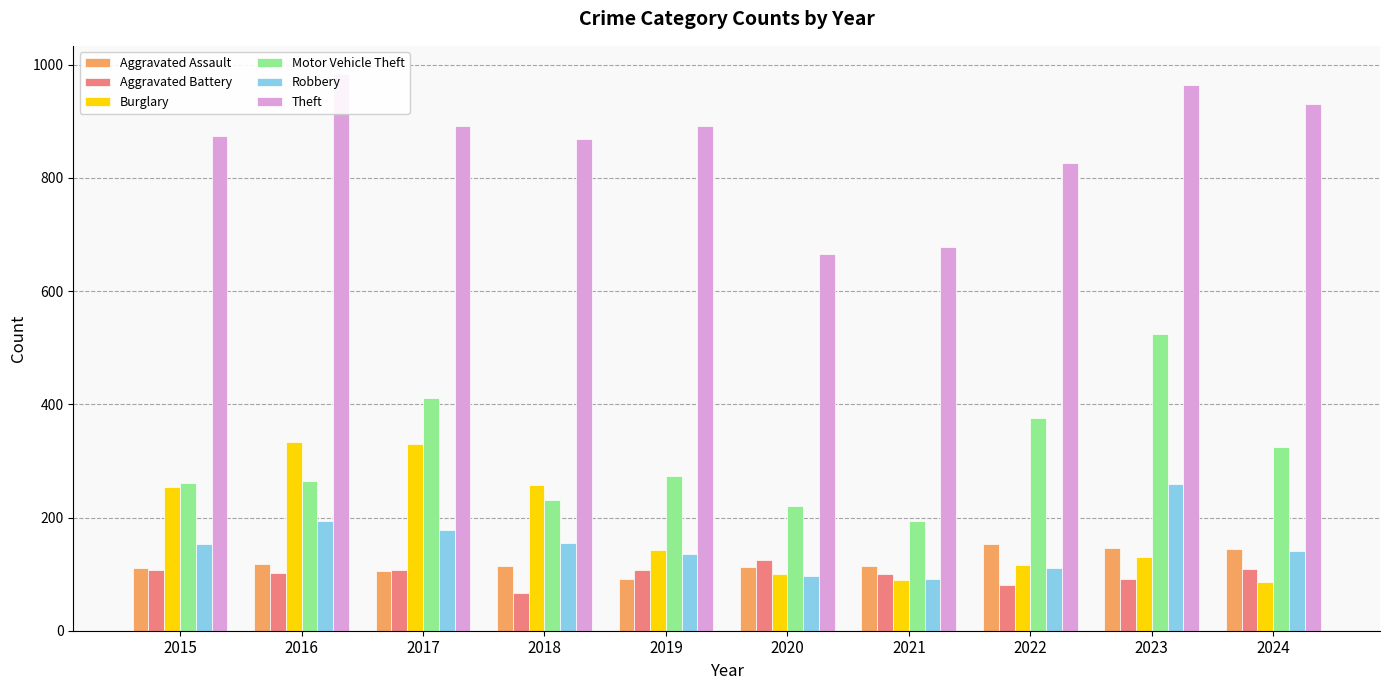

Which series has the largest total across all categories?

Theft